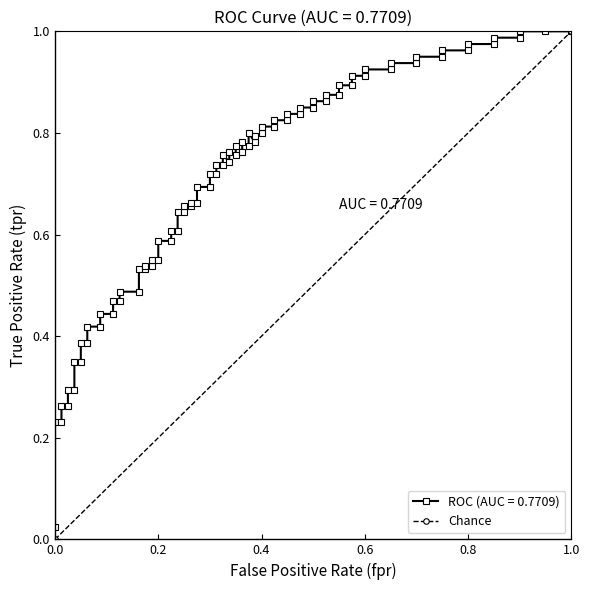

Is it true that the value at 1.0 is 2?

False